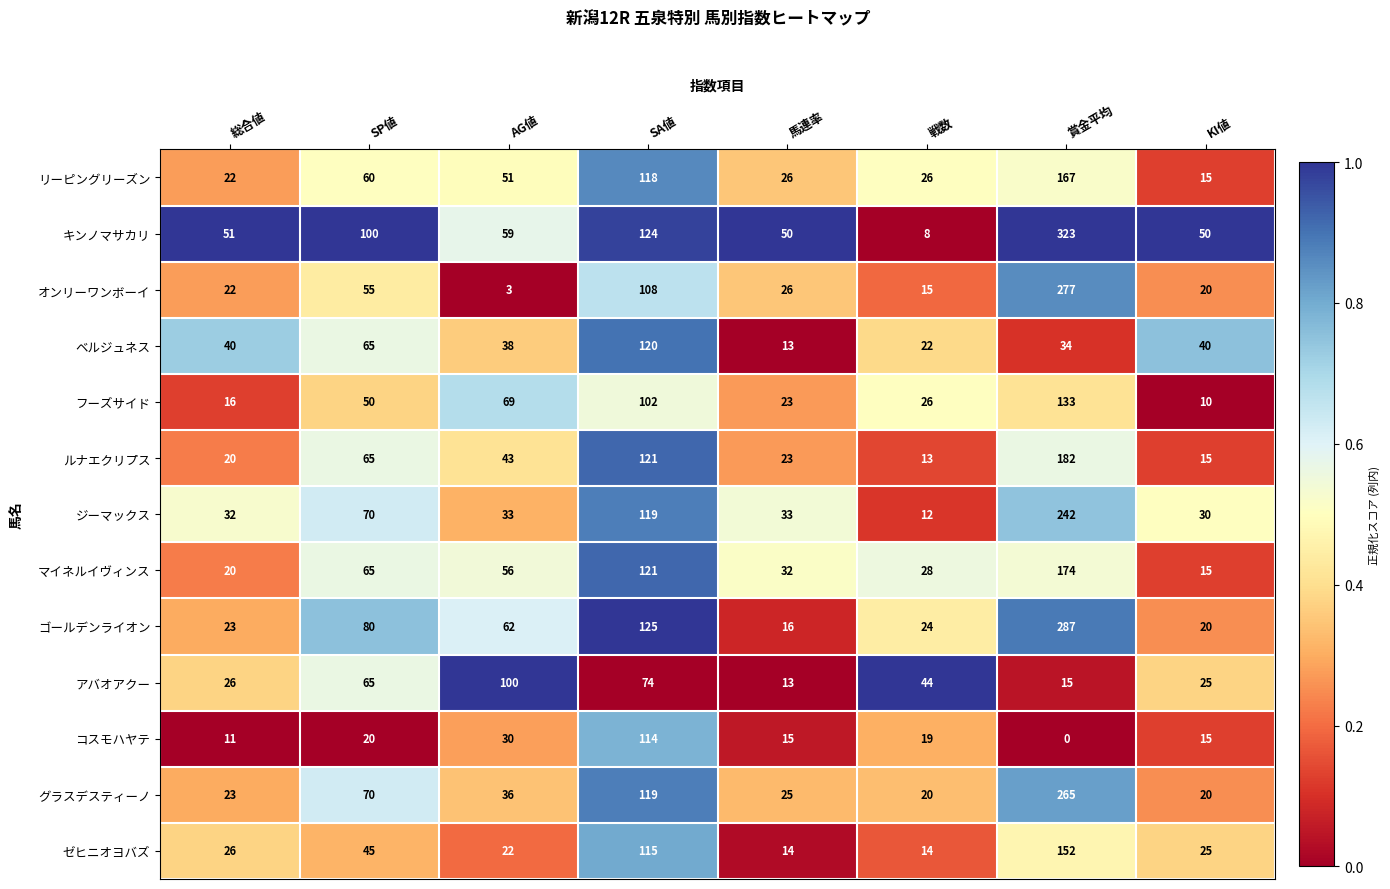

At which category does the chart reach its minimum across all series?

賞金平均